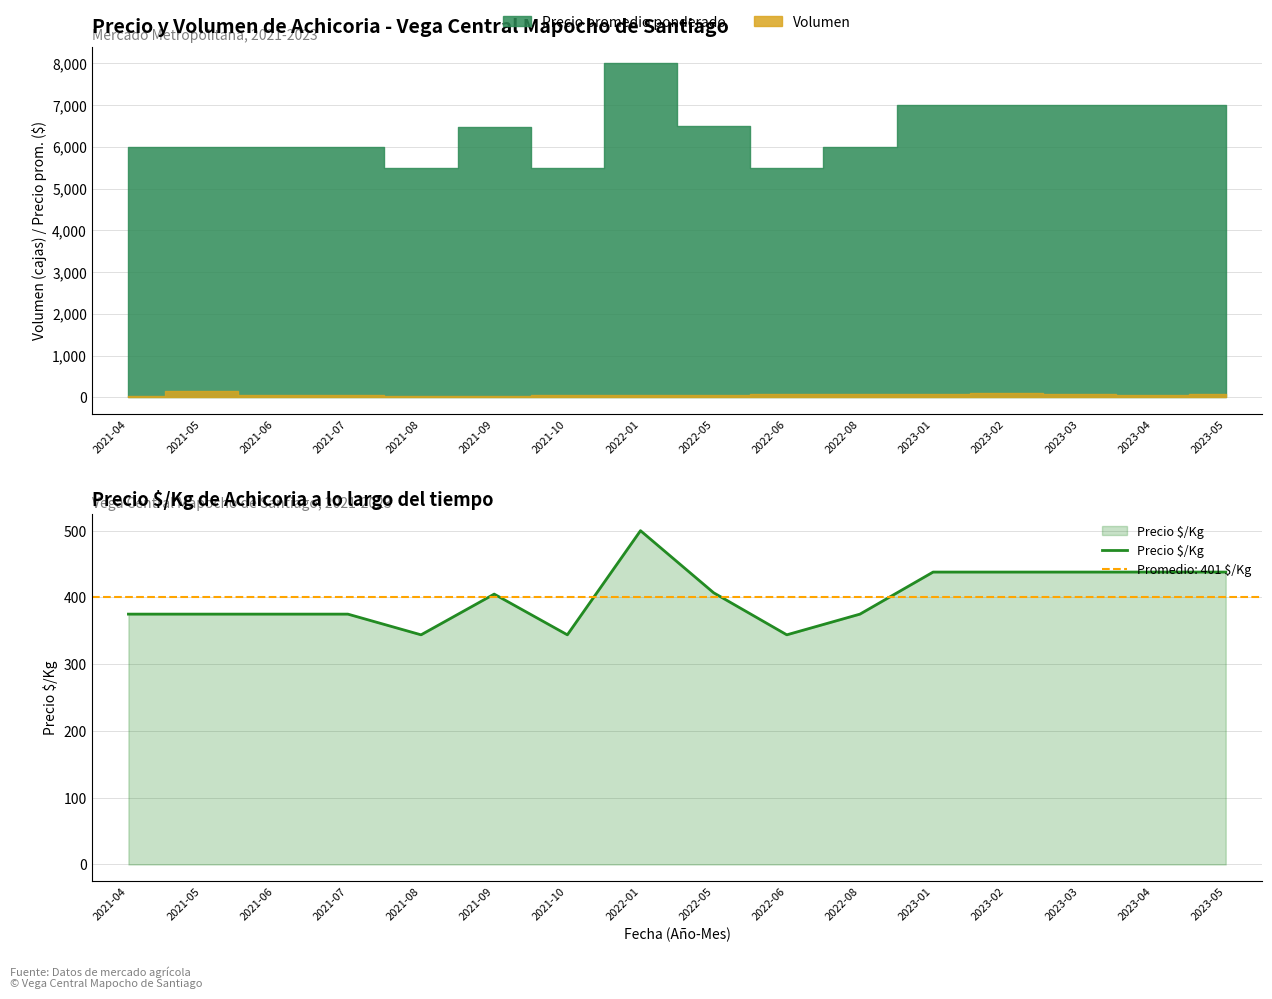

What position from the right is 2023-04?

2